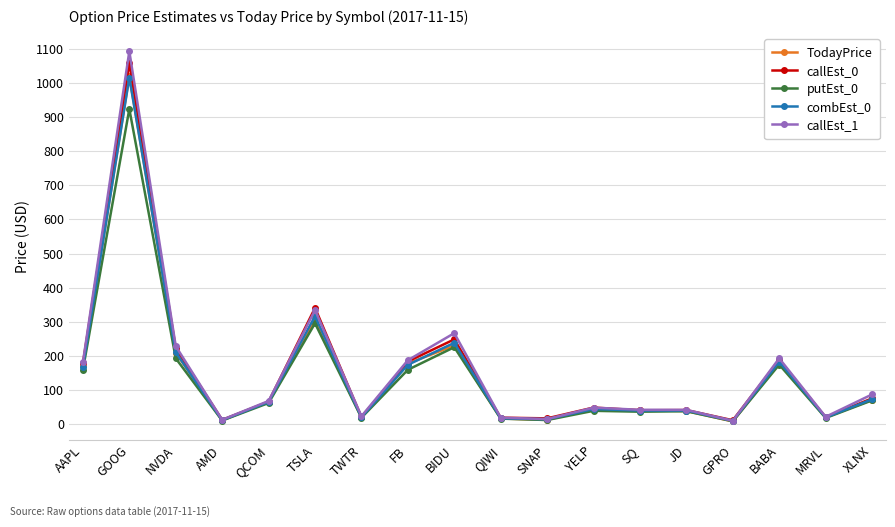

What is the sum of all TodayPrice values?

2643.6